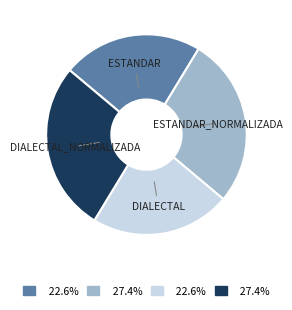

How many slices are in this pie chart?

4